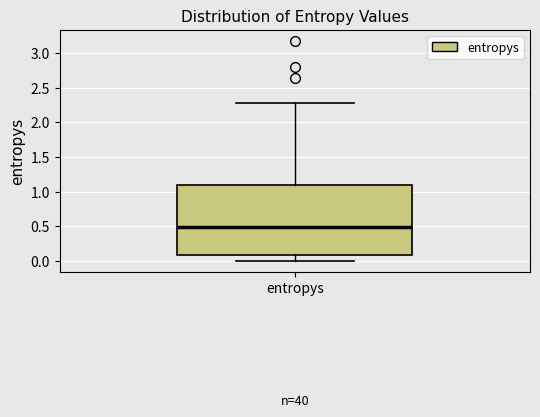

Read this box plot against the y-axis: the position of the median line, the range covered by the box, and the ends of both whiskers. The values are not printed on the chart, so give them approximately, as read against the axis.

median 0.50, box 0.10 to 1.10, whiskers 0.00 to 2.25